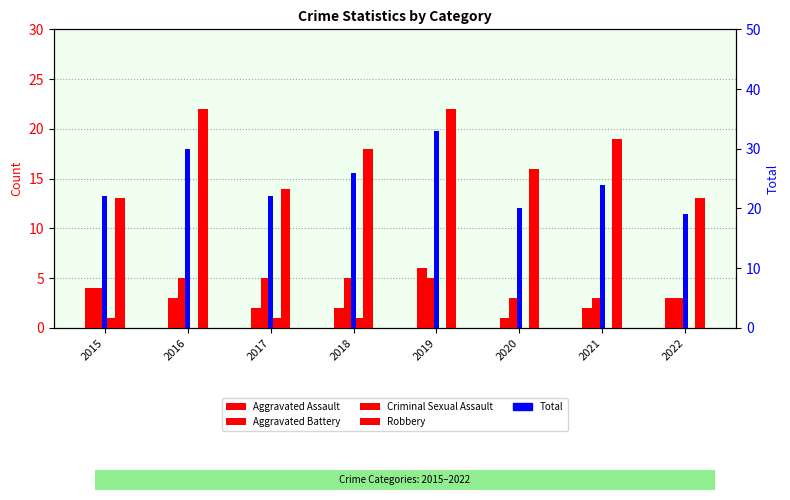

Which category has the lowest value across all series?

2016